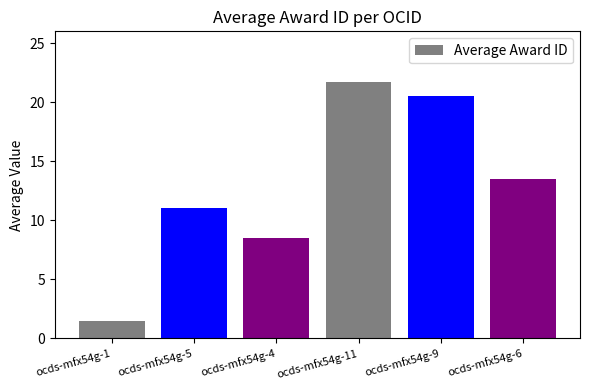

What is the difference between the second highest and second lowest values?

12.0